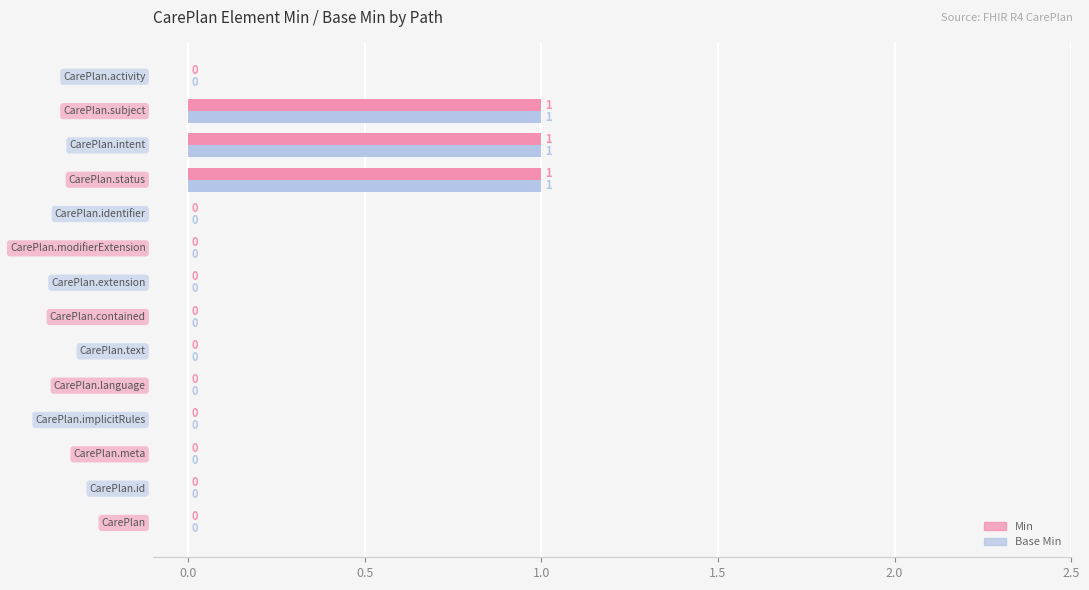

How many data points does each series have?

14